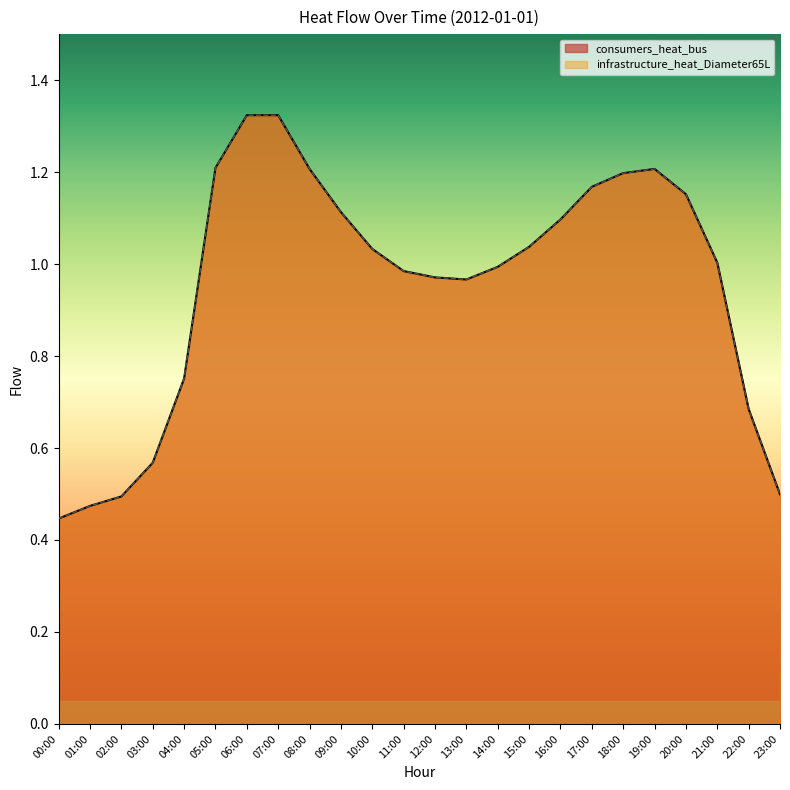

Which series has the largest total across all categories?

consumers_heat_bus